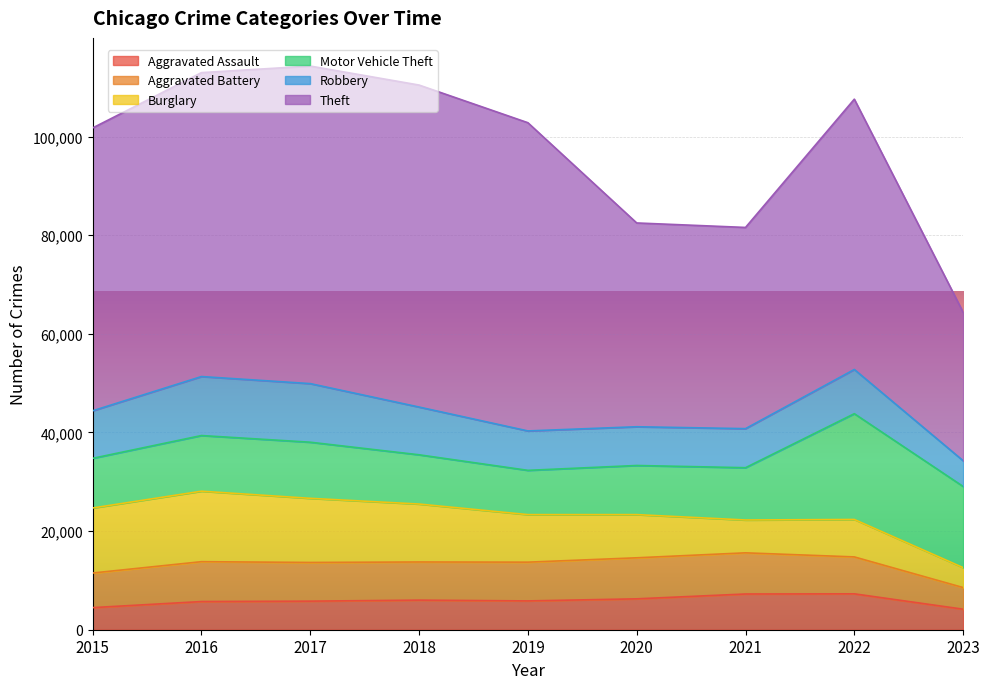

Where is the first local maximum for Theft?

2018